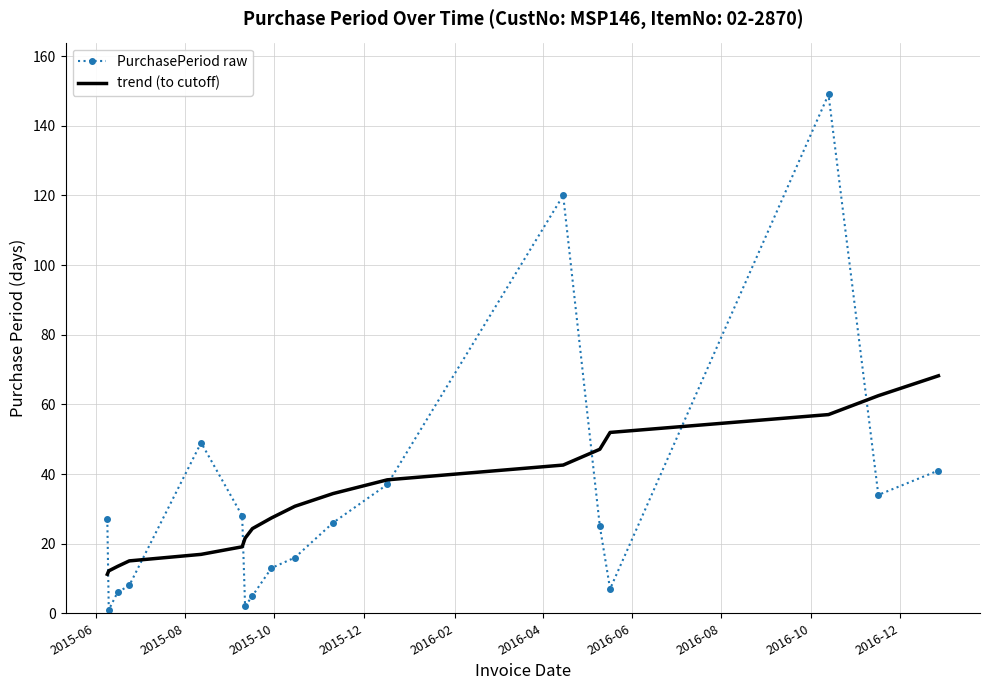

Which series has the widest spread of values?

PurchasePeriod raw